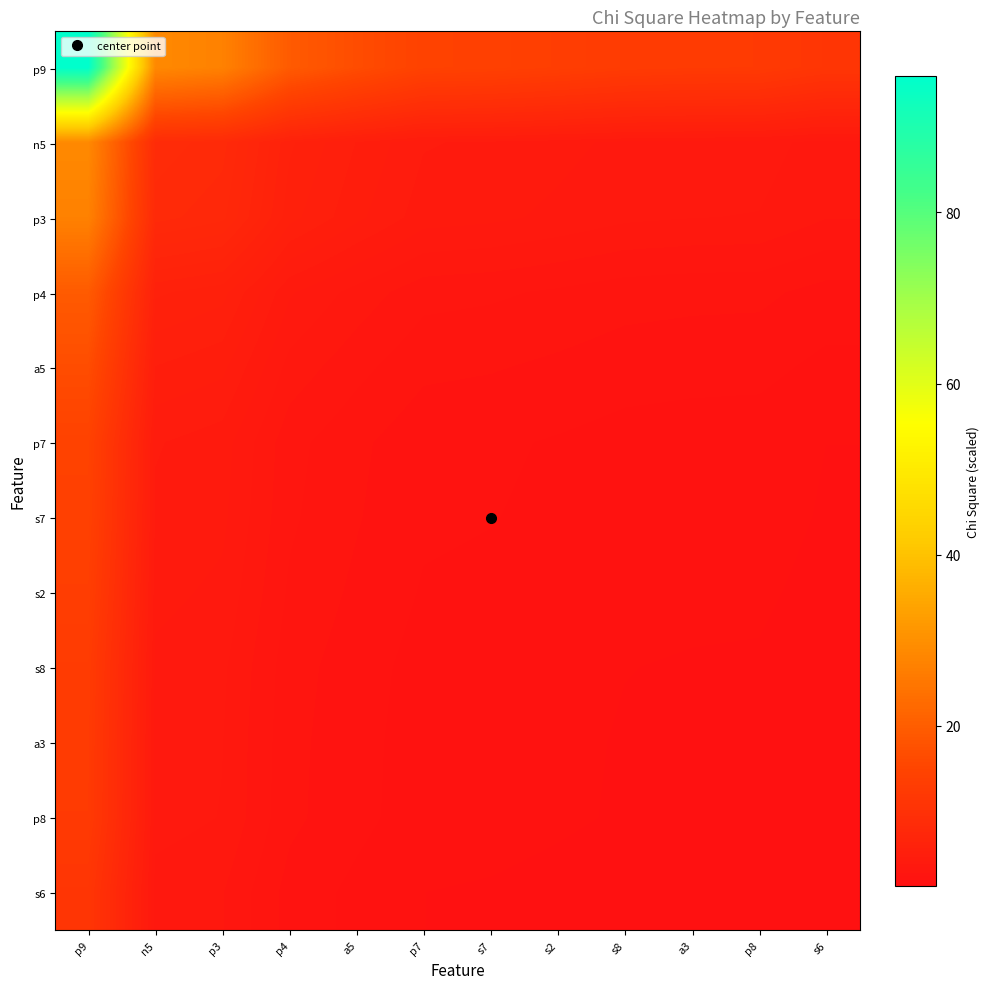

Reading left to right, list all the values displayed in this chart.

p9: p9=96.0	n5=28.7	p3=27.2	p4=19.5	a5=16.7	p7=14.4	s7=14.1	s2=13.4	s8=12.7	a3=12.5	p8=12.4	s6=11.2
n5: p9=28.7	n5=8.6	p3=8.1	p4=5.8	a5=5.0	p7=4.3	s7=4.2	s2=4.0	s8=3.8	a3=3.7	p8=3.7	s6=3.4
p3: p9=27.2	n5=8.1	p3=7.7	p4=5.5	a5=4.7	p7=4.1	s7=4.0	s2=3.8	s8=3.6	a3=3.5	p8=3.5	s6=3.2
p4: p9=19.5	n5=5.8	p3=5.5	p4=4.0	a5=3.4	p7=2.9	s7=2.9	s2=2.7	s8=2.6	a3=2.5	p8=2.5	s6=2.3
a5: p9=16.7	n5=5.0	p3=4.7	p4=3.4	a5=2.9	p7=2.5	s7=2.5	s2=2.3	s8=2.2	a3=2.2	p8=2.2	s6=2.0
p7: p9=14.4	n5=4.3	p3=4.1	p4=2.9	a5=2.5	p7=2.2	s7=2.1	s2=2.0	s8=1.9	a3=1.9	p8=1.9	s6=1.7
s7: p9=14.1	n5=4.2	p3=4.0	p4=2.9	a5=2.5	p7=2.1	s7=2.1	s2=2.0	s8=1.9	a3=1.8	p8=1.8	s6=1.6
s2: p9=13.4	n5=4.0	p3=3.8	p4=2.7	a5=2.3	p7=2.0	s7=2.0	s2=1.9	s8=1.8	a3=1.7	p8=1.7	s6=1.6
s8: p9=12.7	n5=3.8	p3=3.6	p4=2.6	a5=2.2	p7=1.9	s7=1.9	s2=1.8	s8=1.7	a3=1.7	p8=1.6	s6=1.5
a3: p9=12.5	n5=3.7	p3=3.5	p4=2.5	a5=2.2	p7=1.9	s7=1.8	s2=1.7	s8=1.7	a3=1.6	p8=1.6	s6=1.5
p8: p9=12.4	n5=3.7	p3=3.5	p4=2.5	a5=2.2	p7=1.9	s7=1.8	s2=1.7	s8=1.6	a3=1.6	p8=1.6	s6=1.4
s6: p9=11.2	n5=3.4	p3=3.2	p4=2.3	a5=2.0	p7=1.7	s7=1.6	s2=1.6	s8=1.5	a3=1.5	p8=1.4	s6=1.3